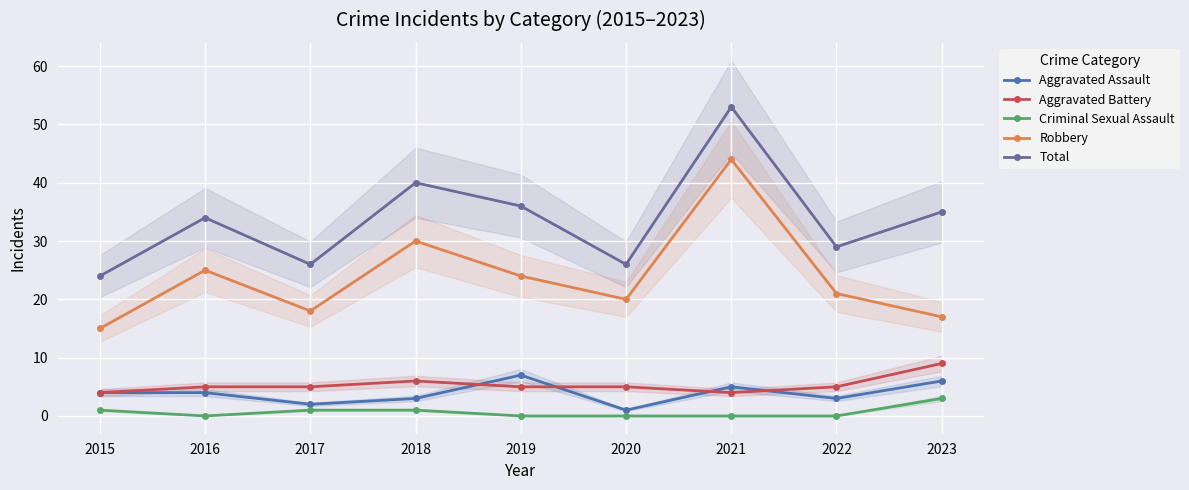

What are all the series names shown in the legend?

Aggravated Assault, Aggravated Battery, Criminal Sexual Assault, Robbery, Total